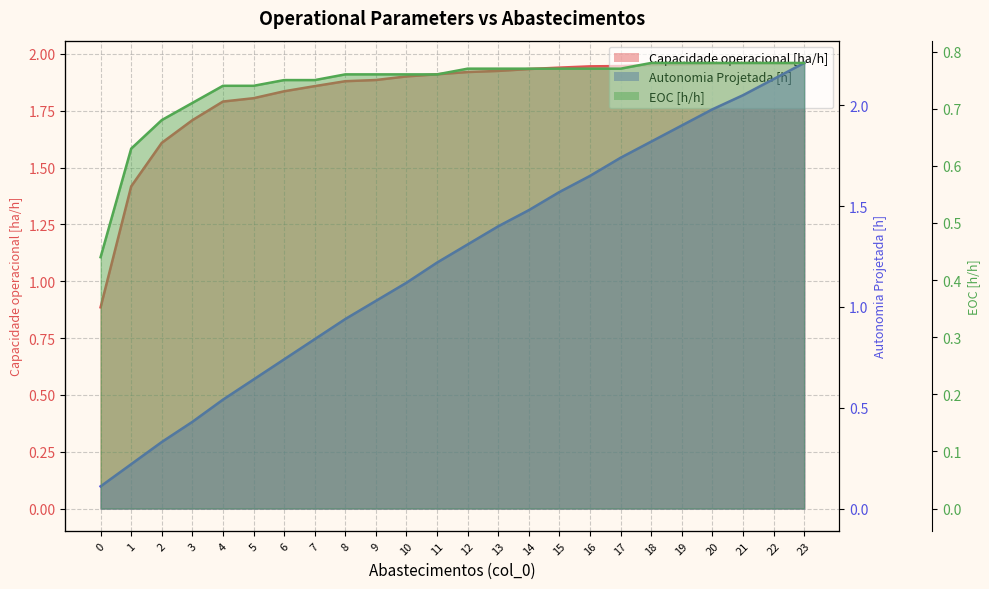

How many lines are shown in the chart?

3